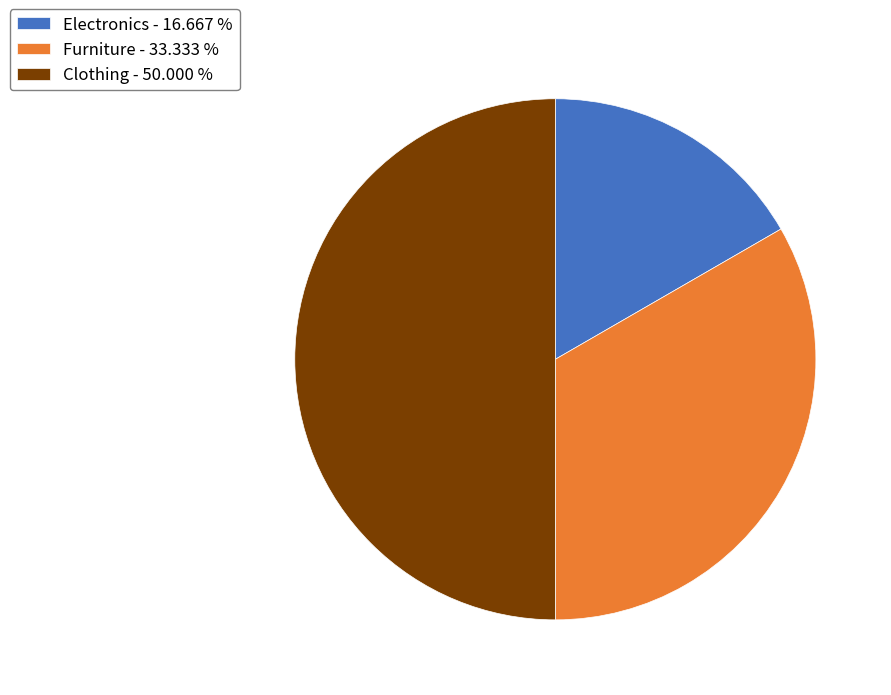

What is the ratio of the value at Electronics - 16.667 % to the value at Furniture - 33.333 %?

0.5